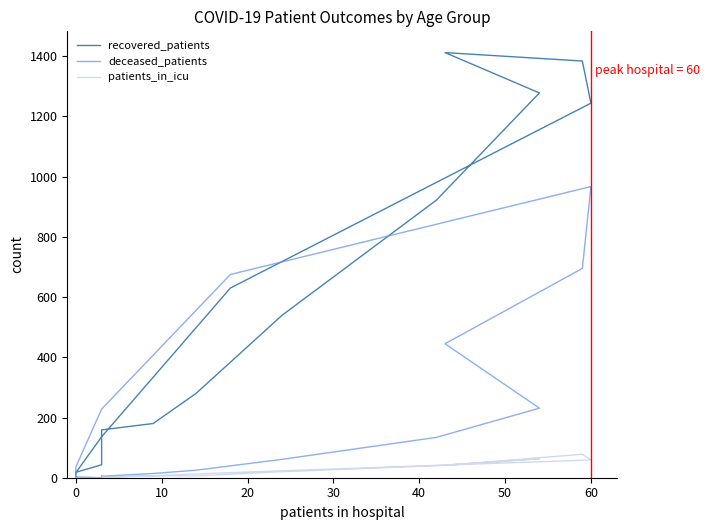

How many lines are shown in the chart?

3